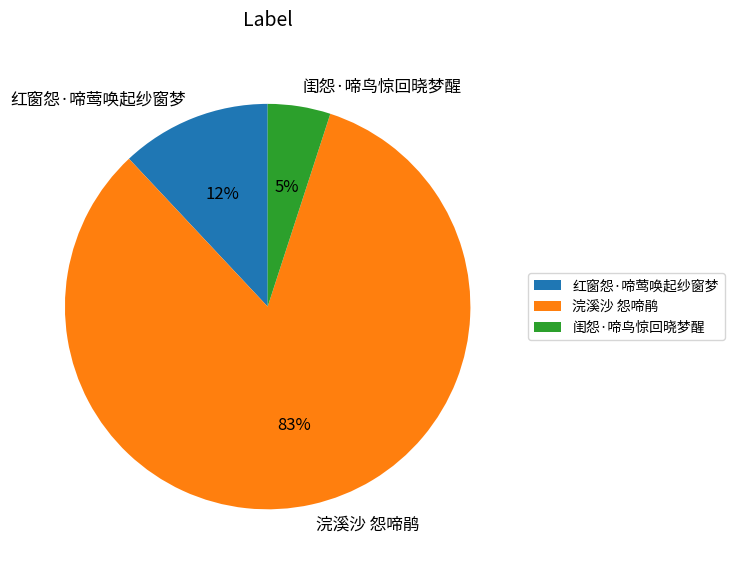

Is it true that 红窗怨·啼莺唤起纱窗梦 is 1% of the pie?

False